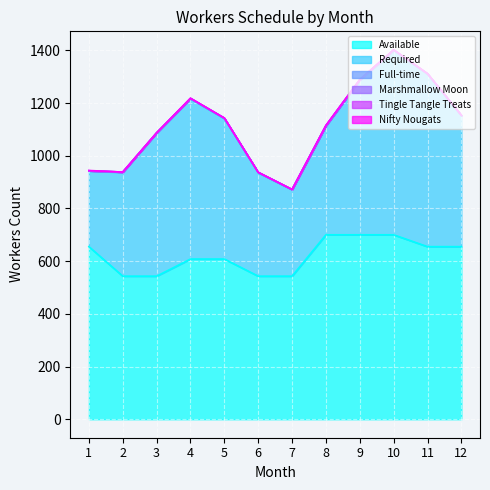

Reading left to right, transcribe all the data shown in this chart.

Available: 1=655	2=543	3=543	4=608	5=608	6=543	7=543	8=700	9=700	10=700	11=655	12=655
Required: 1=287	2=394	3=543	4=608	5=533	6=393	7=328	8=413	9=587	10=700	11=655	12=497
Full-time: 1=1	2=1	3=1	4=1	5=1	6=1	7=1	8=1	9=1	10=1	11=1	12=1
Marshmallow Moon: 1=0	2=0	3=0	4=1	5=1	6=0	7=0	8=0	9=0	10=0	11=0	12=0
Tingle Tangle Treats: 1=0	2=0	3=0	4=0	5=0	6=0	7=0	8=1	9=1	10=1	11=0	12=0
Nifty Nougats: 1=1	2=0	3=0	4=0	5=0	6=0	7=0	8=0	9=0	10=0	11=1	12=1